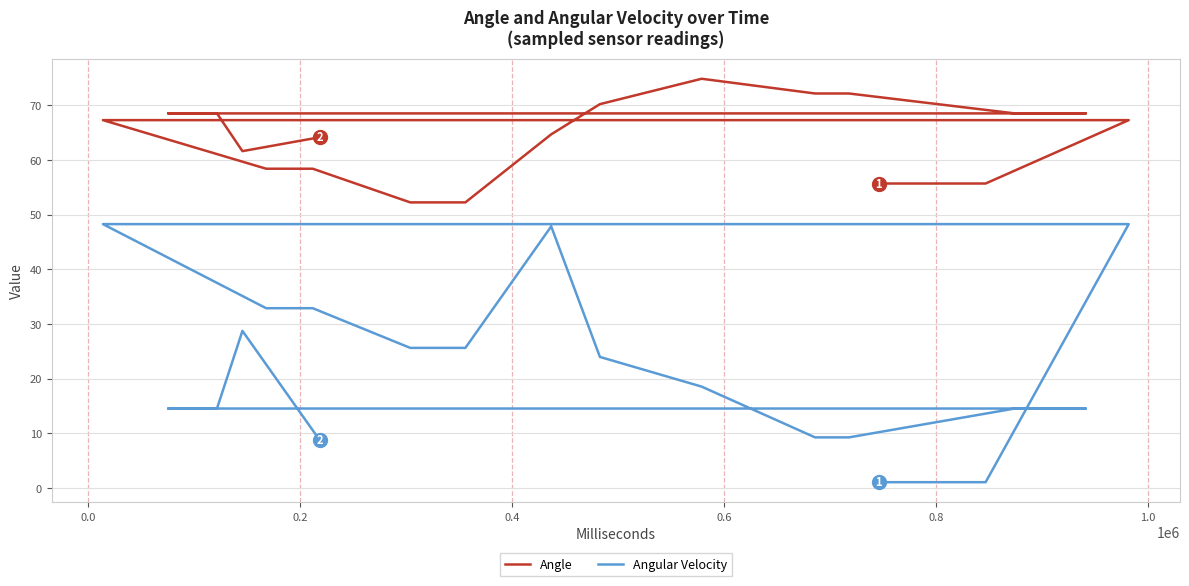

List the series in order of their overall mean, lowest first.

Angular Velocity, Angle